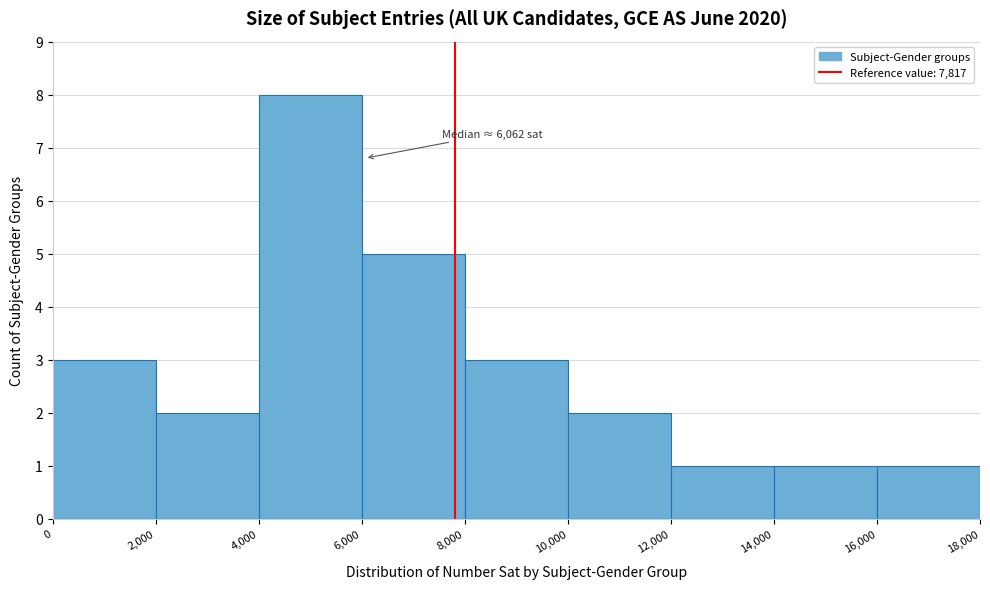

Which range on the x-axis has the tallest bar?

4,000 to 6,000